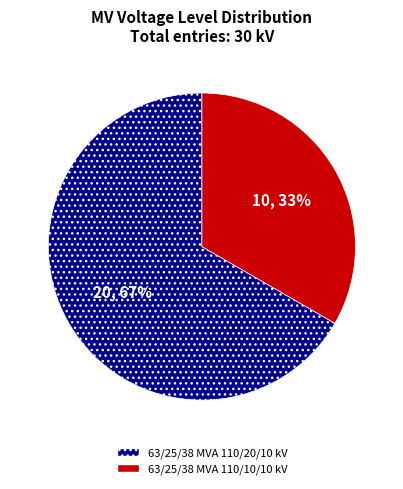

Is 63/25/38 MVA 110/10/10 kV the majority of the pie?

No